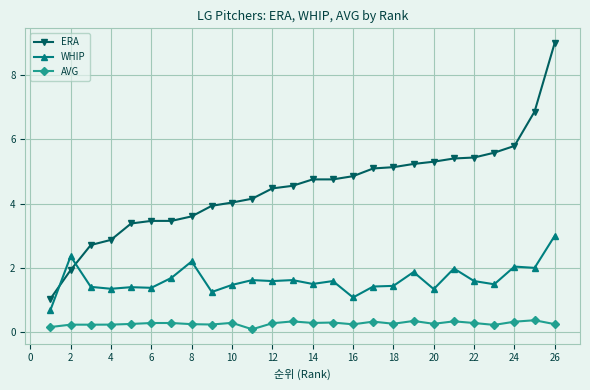

List the series in order of their peak value, highest first.

ERA, WHIP, AVG